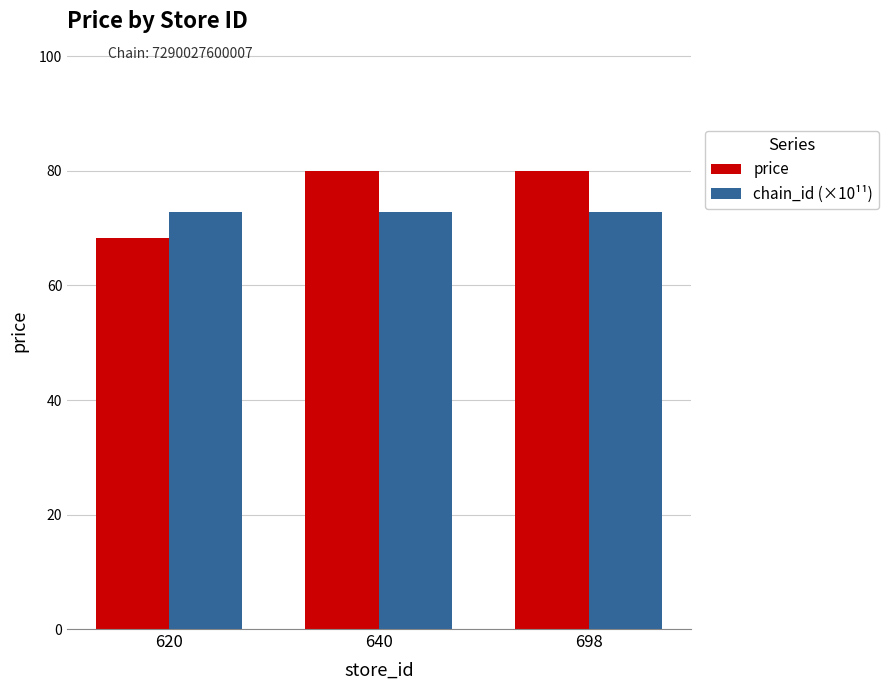

Is the value of price at 620 greater than the value of chain_id (×10¹¹) at 698?

No